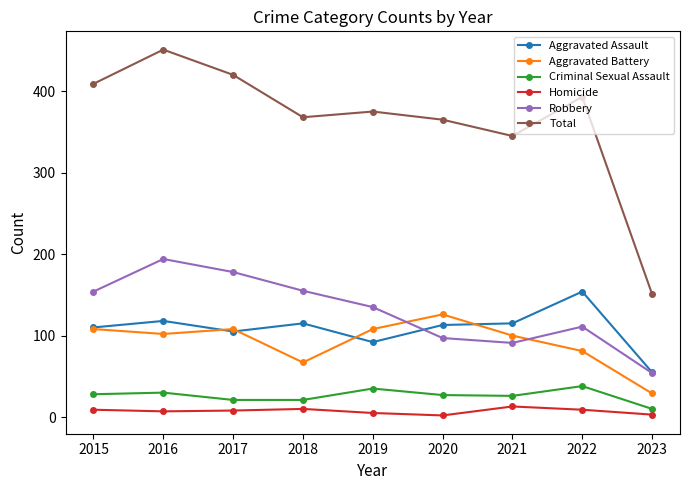

True or false: Total and Aggravated Battery cross at least once.

False